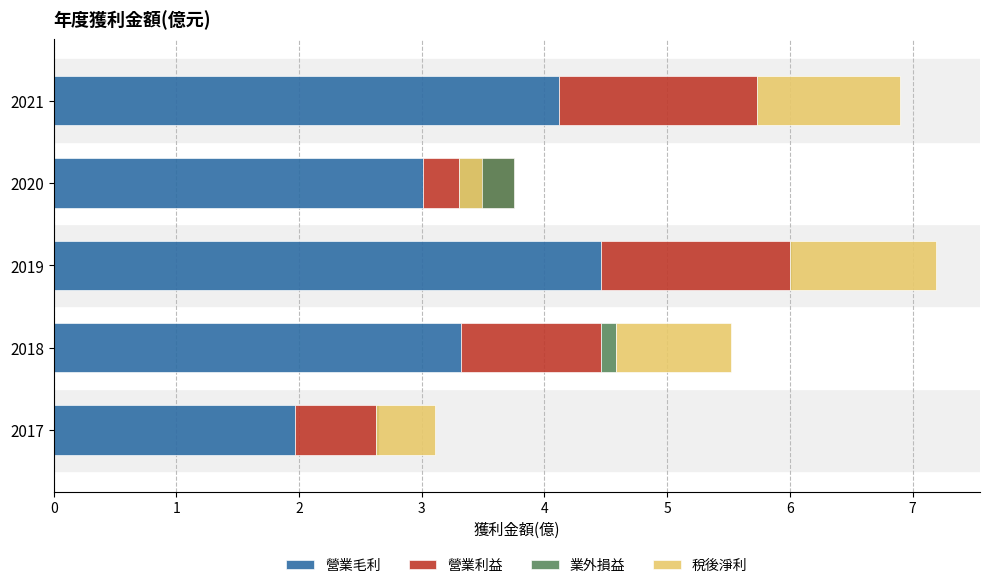

At how many categories does at least one series exceed 0?

5